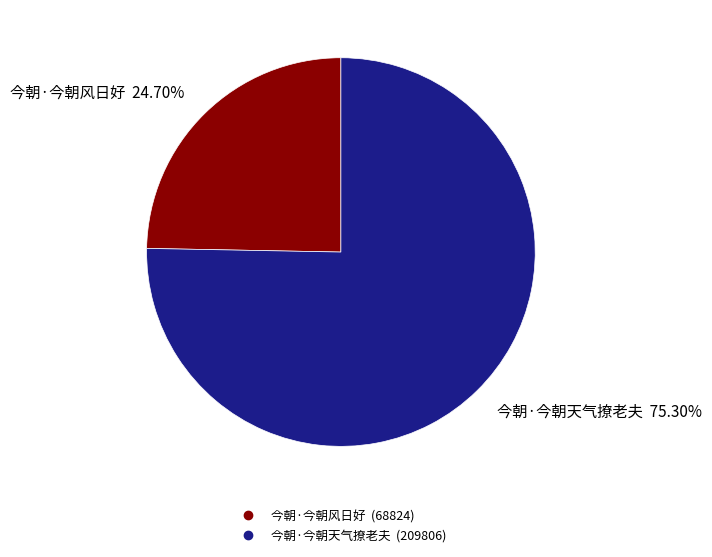

True or false: 今朝·今朝天气撩老夫 accounts for 75% of the total.

True